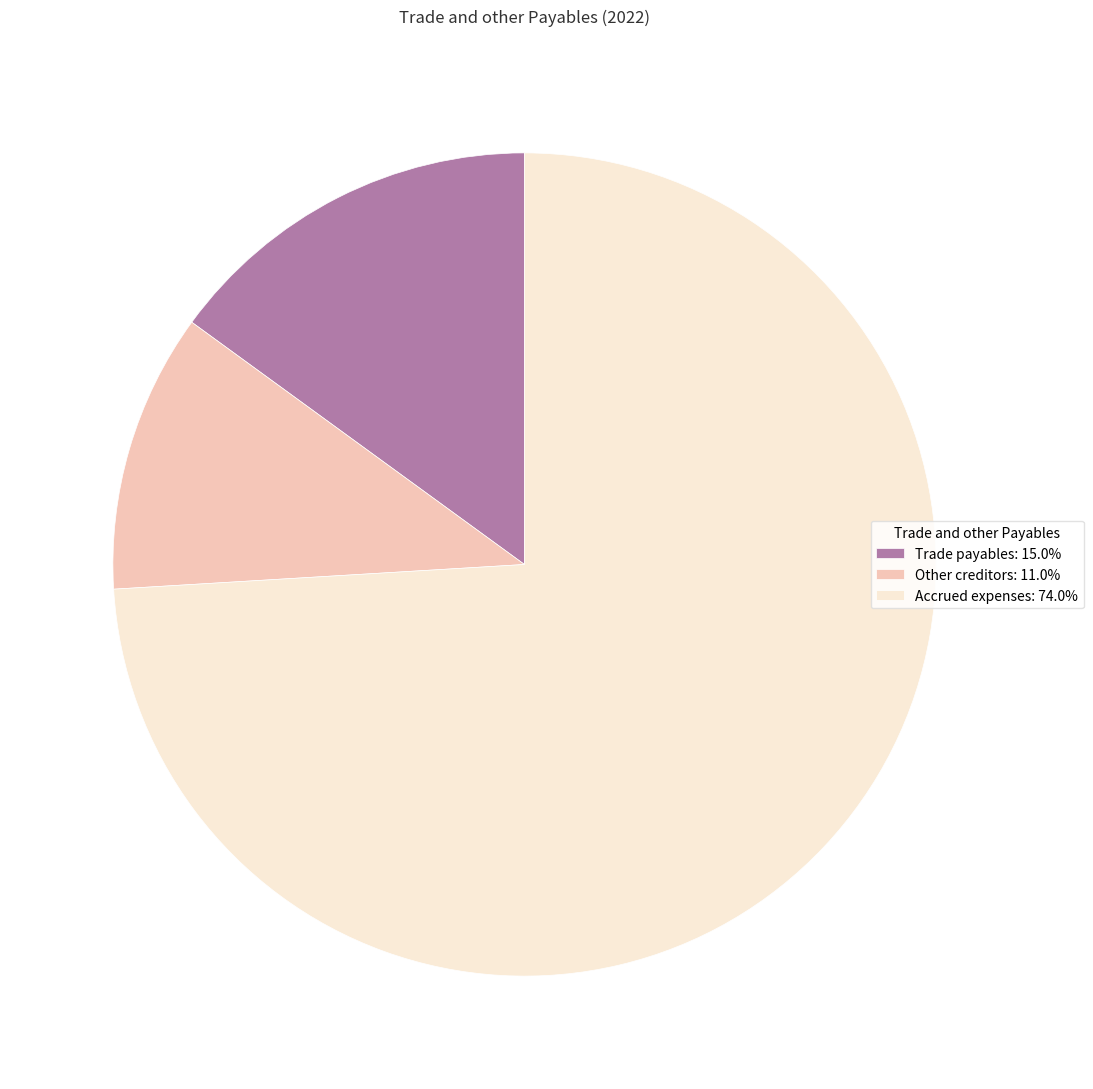

Count the number of slices in the pie.

3